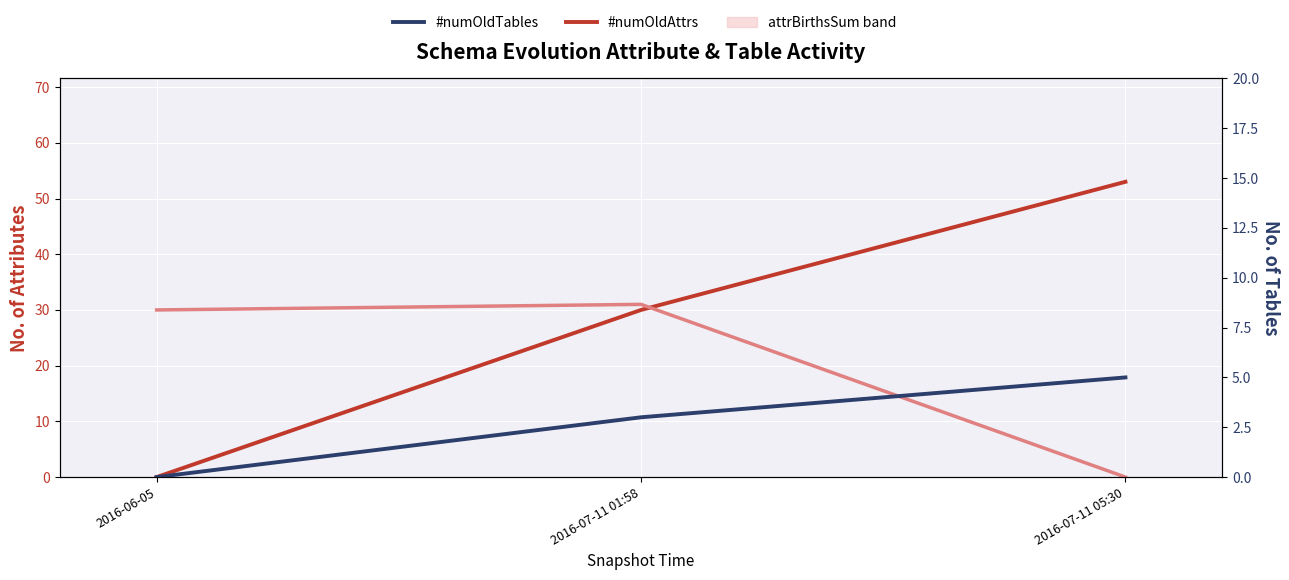

What is the sum of the #numOldTables values at 2016-07-11 01:58 and 2016-06-05?

3